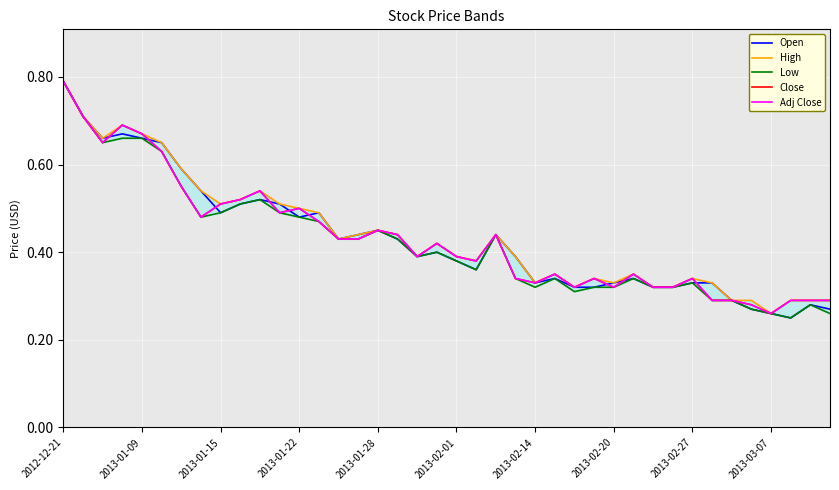

What is the sum of the Close values at 28 and 2013-01-15?

1.0